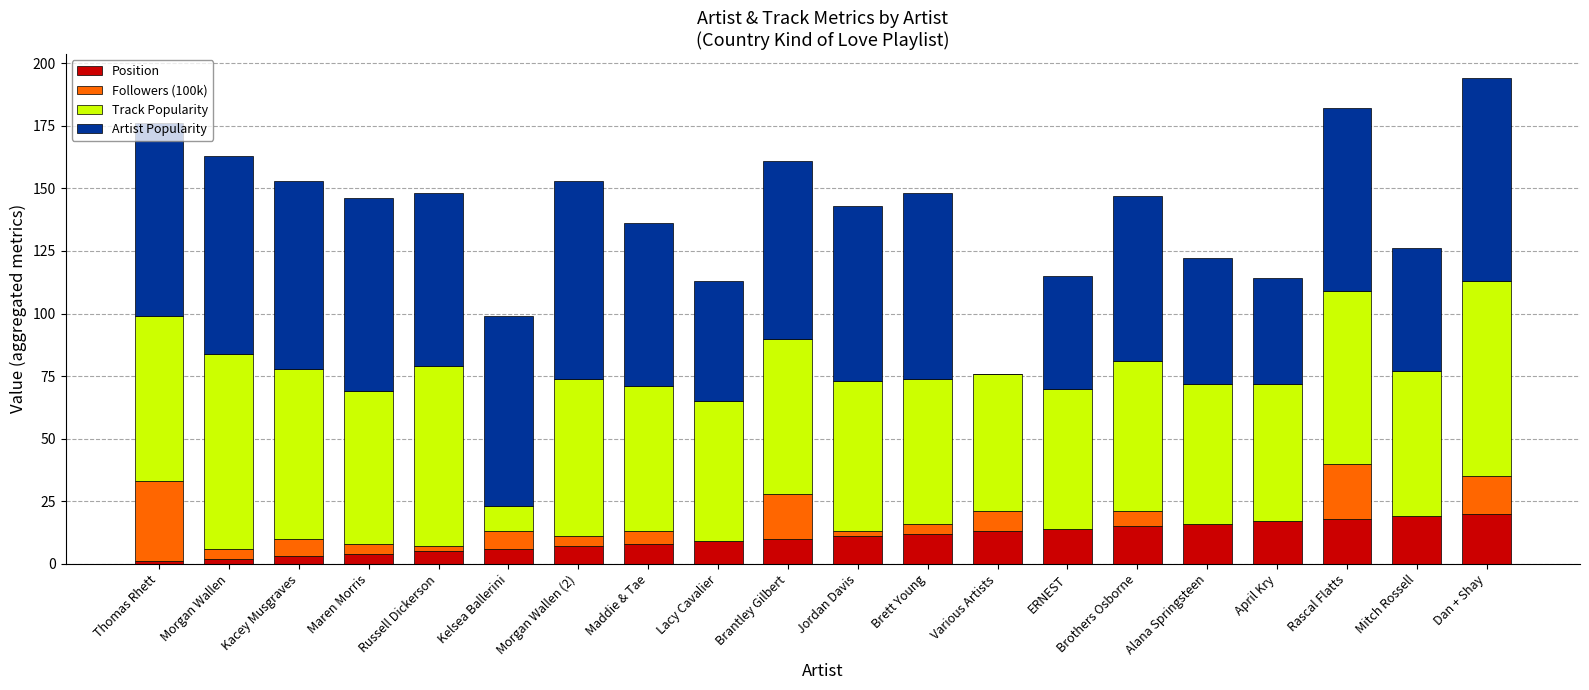

Are the bars horizontal?

No